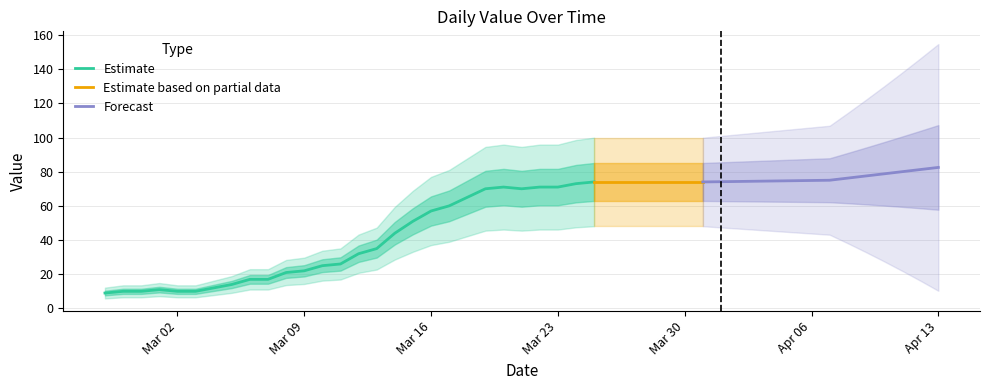

What is the value of the 1st point from the left?

9